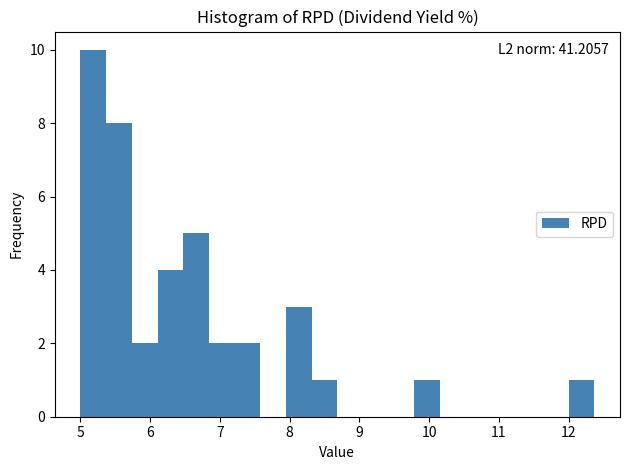

Around what value on the x-axis is the tallest bar? Give the approximate position of its centre, as read against the axis.

5.2